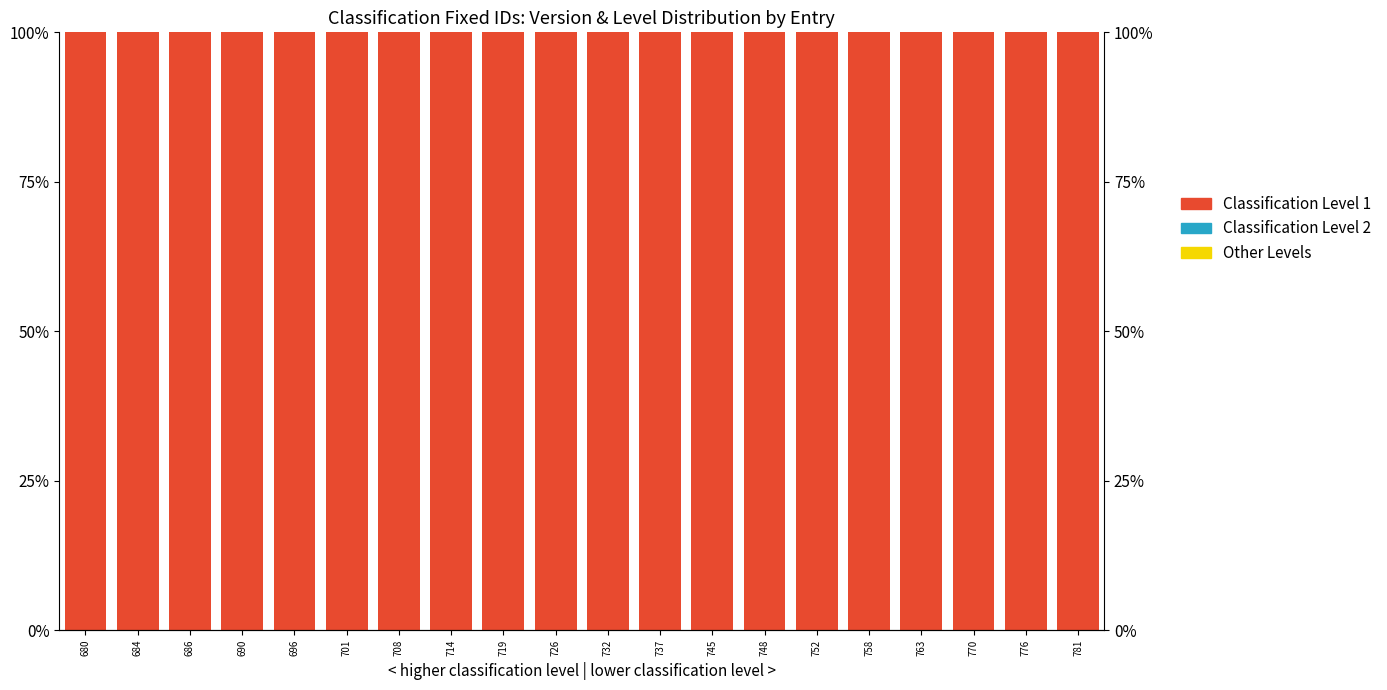

At how many categories does at least one series exceed 0?

20